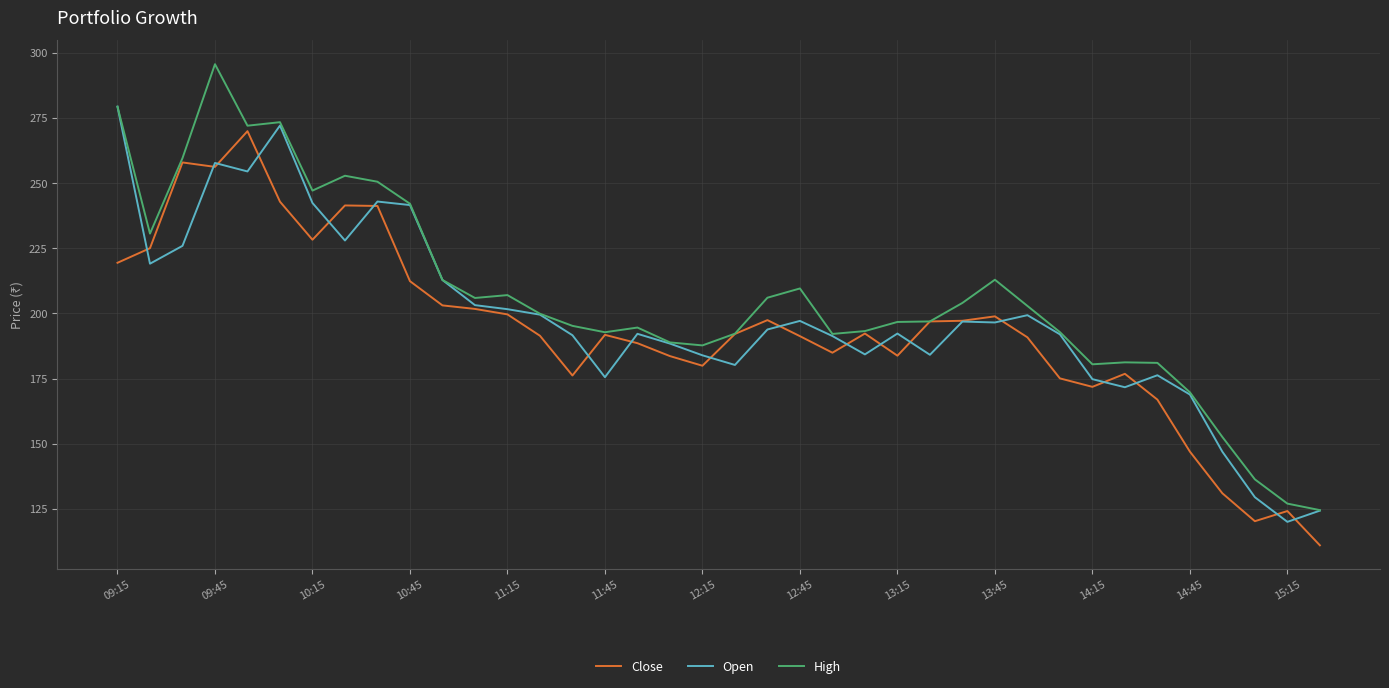

Which series ends up on top after the final intersection of Close and Open?

Open